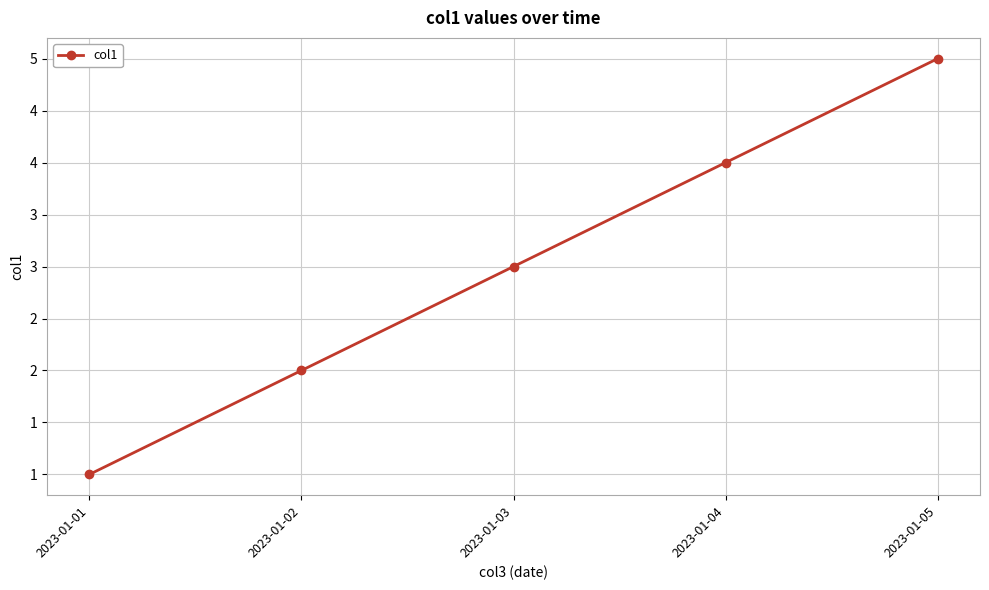

How many values are between 2 and 4?

3